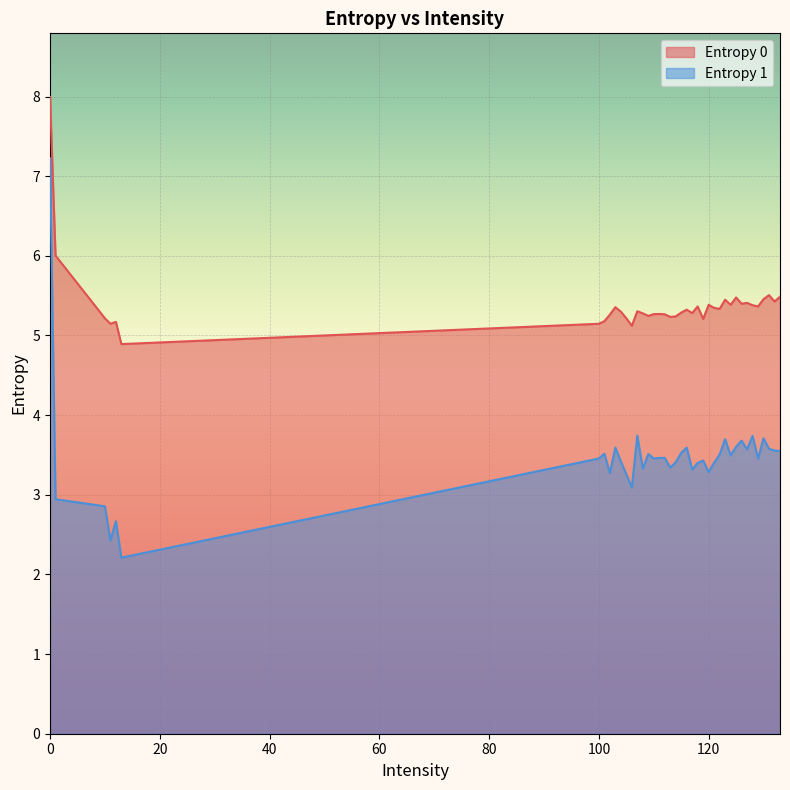

What is the smallest value displayed?

2.2